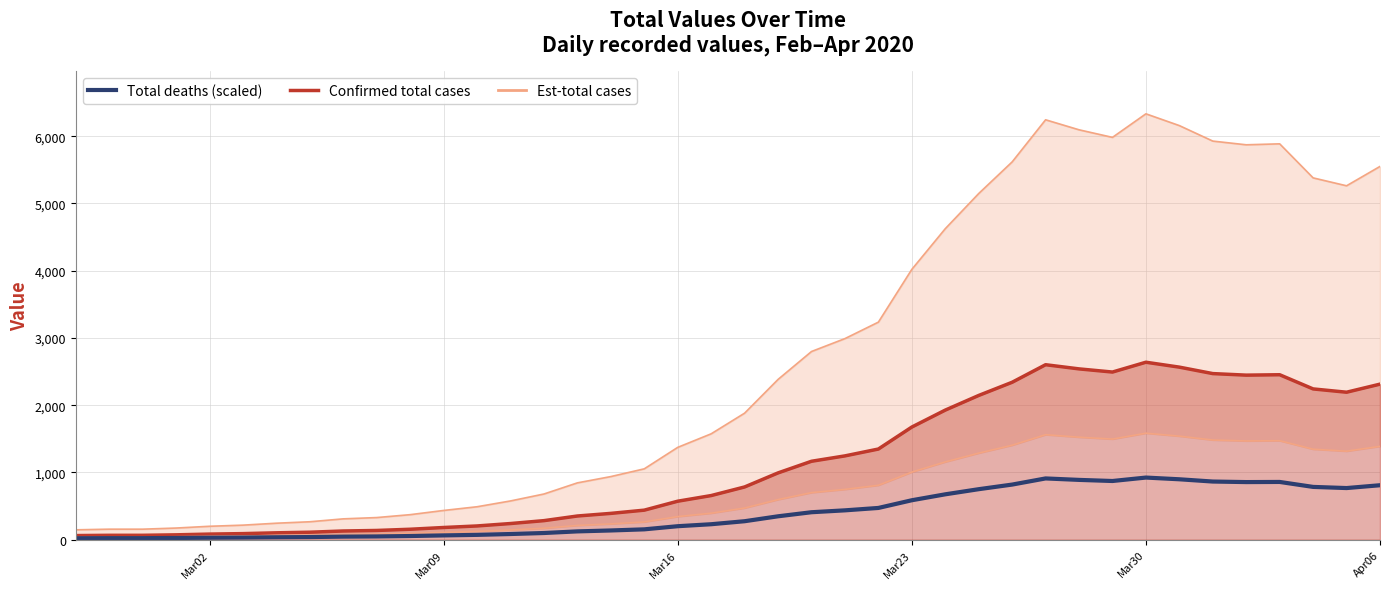

Which category has the lowest value in the Total deaths (scaled) series?

Mar02